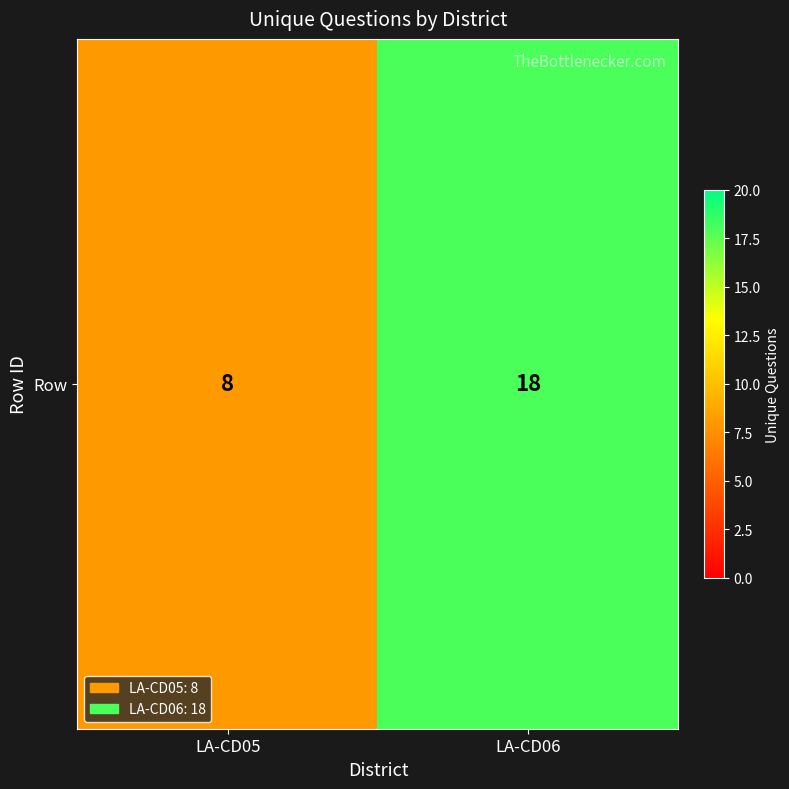

True or false: the data shows 8 at LA-CD06.

False